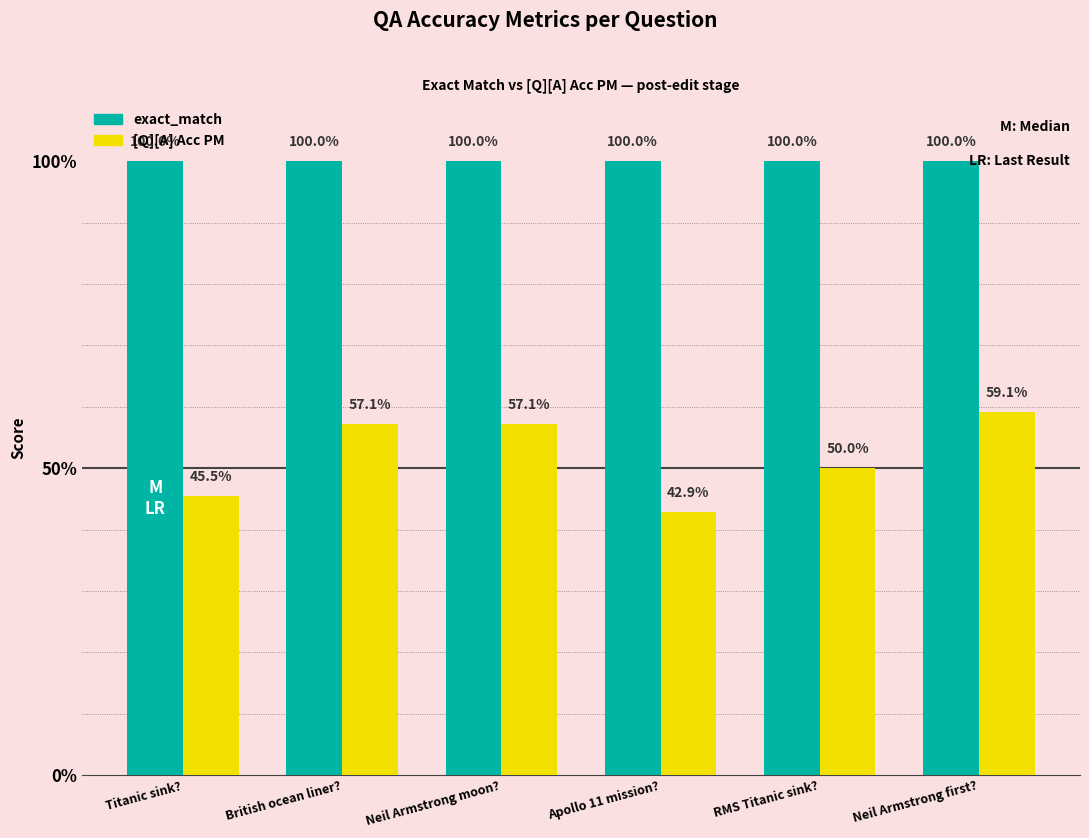

Reading left to right, transcribe all the data shown in this chart.

exact_match: 1.0	1.0	1.0	1.0	1.0	1.0
[Q][A] Acc PM: 0.5	0.6	0.6	0.4	0.5	0.6